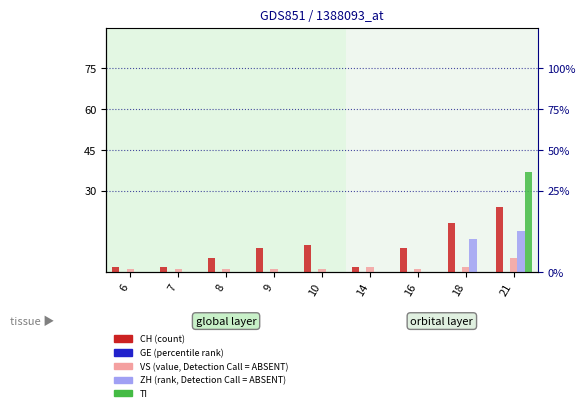

Are the bars horizontal?

No